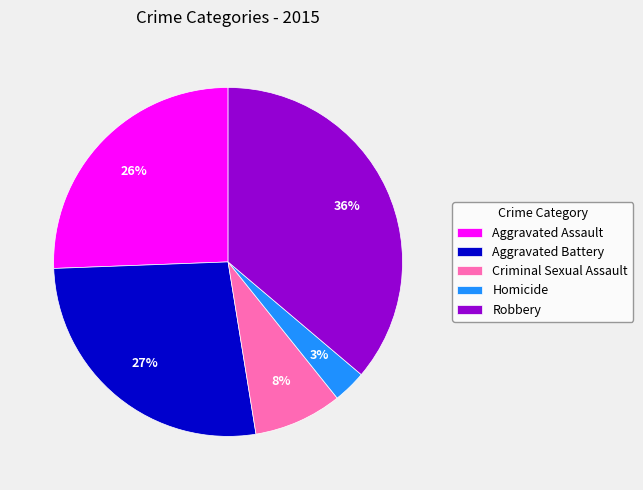

Combined, do Aggravated Assault and Criminal Sexual Assault account for over 50%?

No